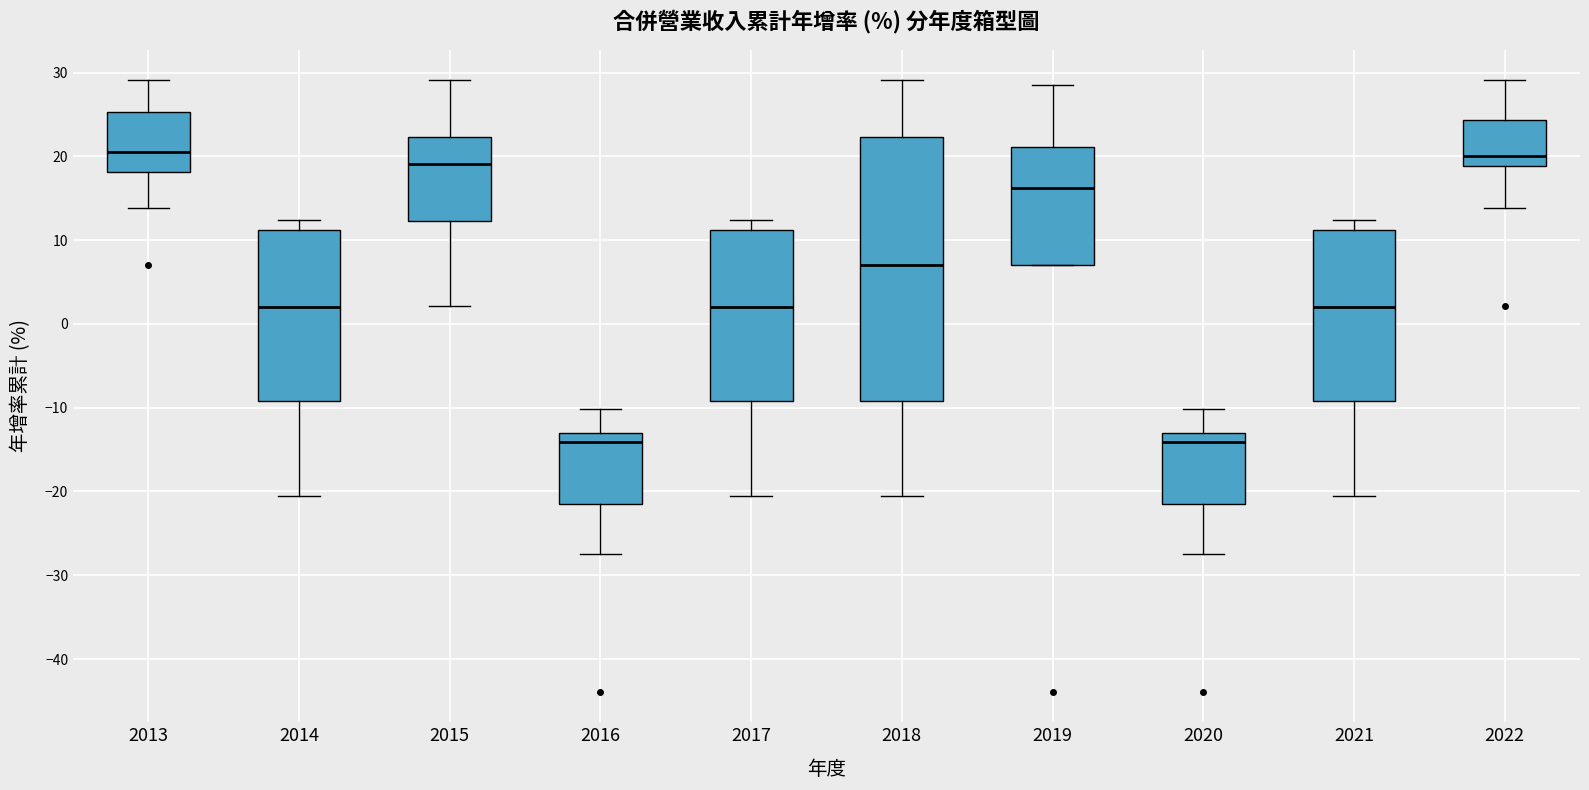

Reading left to right, read every box against the y-axis: the position of its median line, the range the box covers, and the ends of its whiskers. The values are not printed on the chart, so give them approximately, as read against the axis.

2013: median 21, box 18 to 25, whiskers 14 to 29
2014: median 2, box -9 to 11, whiskers -20 to 12
2015: median 19, box 12 to 22, whiskers 2 to 29
2016: median -14, box -21 to -13, whiskers -27 to -10
2017: median 2, box -9 to 11, whiskers -20 to 12
2018: median 7, box -9 to 22, whiskers -20 to 29
2019: median 16, box 7 to 21, whiskers 7 to 29
2020: median -14, box -21 to -13, whiskers -27 to -10
2021: median 2, box -9 to 11, whiskers -20 to 12
2022: median 20, box 19 to 24, whiskers 14 to 29